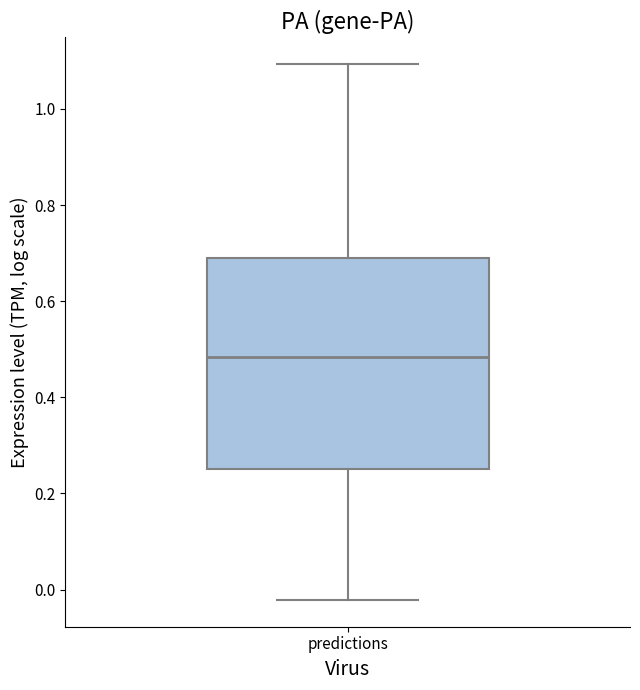

Read this box plot against the y-axis: the position of the median line, the range covered by the box, and the ends of both whiskers. The values are not printed on the chart, so give them approximately, as read against the axis.

median 0.48, box 0.26 to 0.70, whiskers -0.02 to 1.10